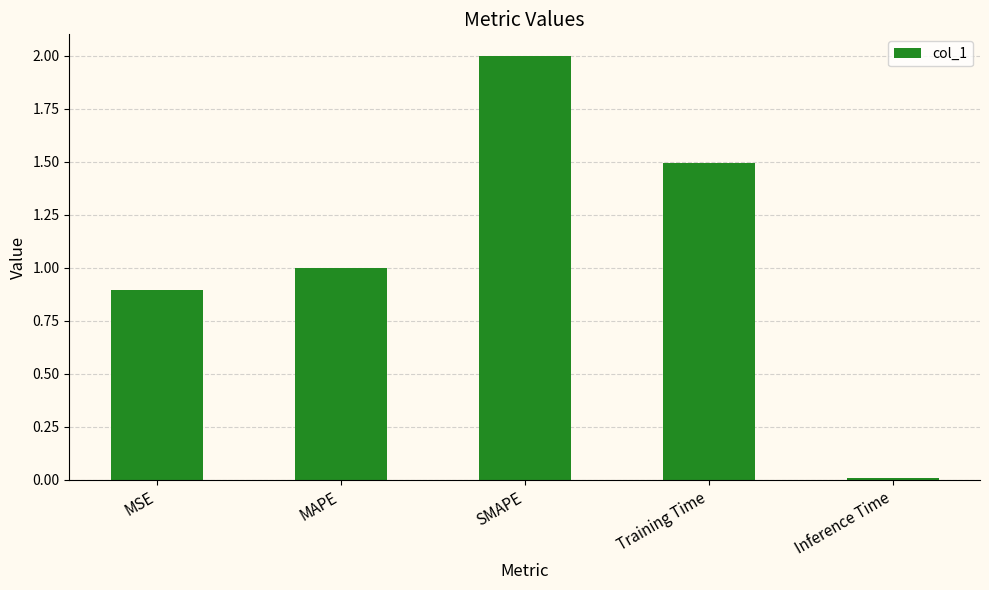

At which label does the data first exceed 1?

MAPE